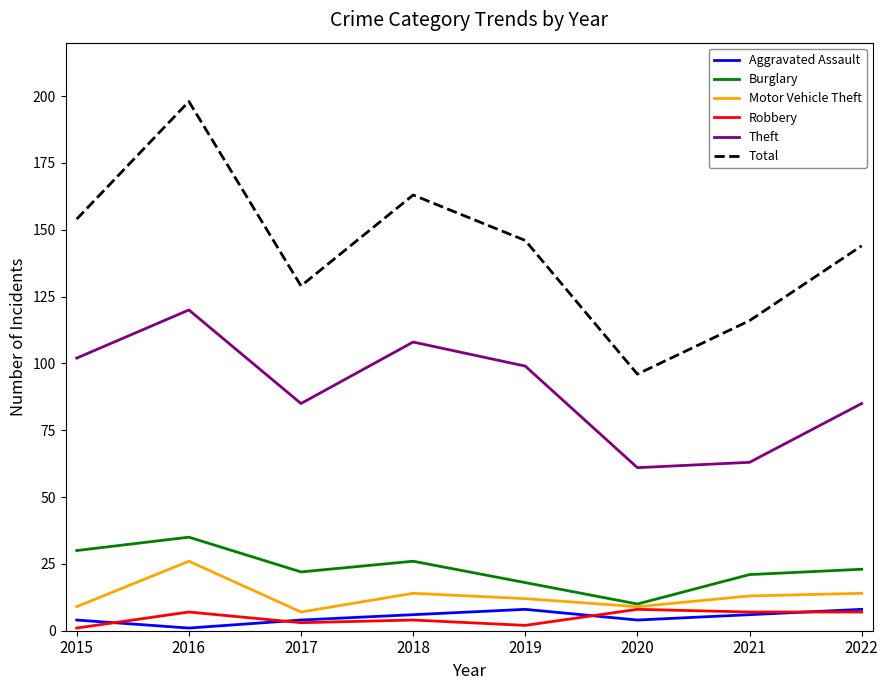

True or false: Aggravated Assault and Theft intersect in this chart.

False